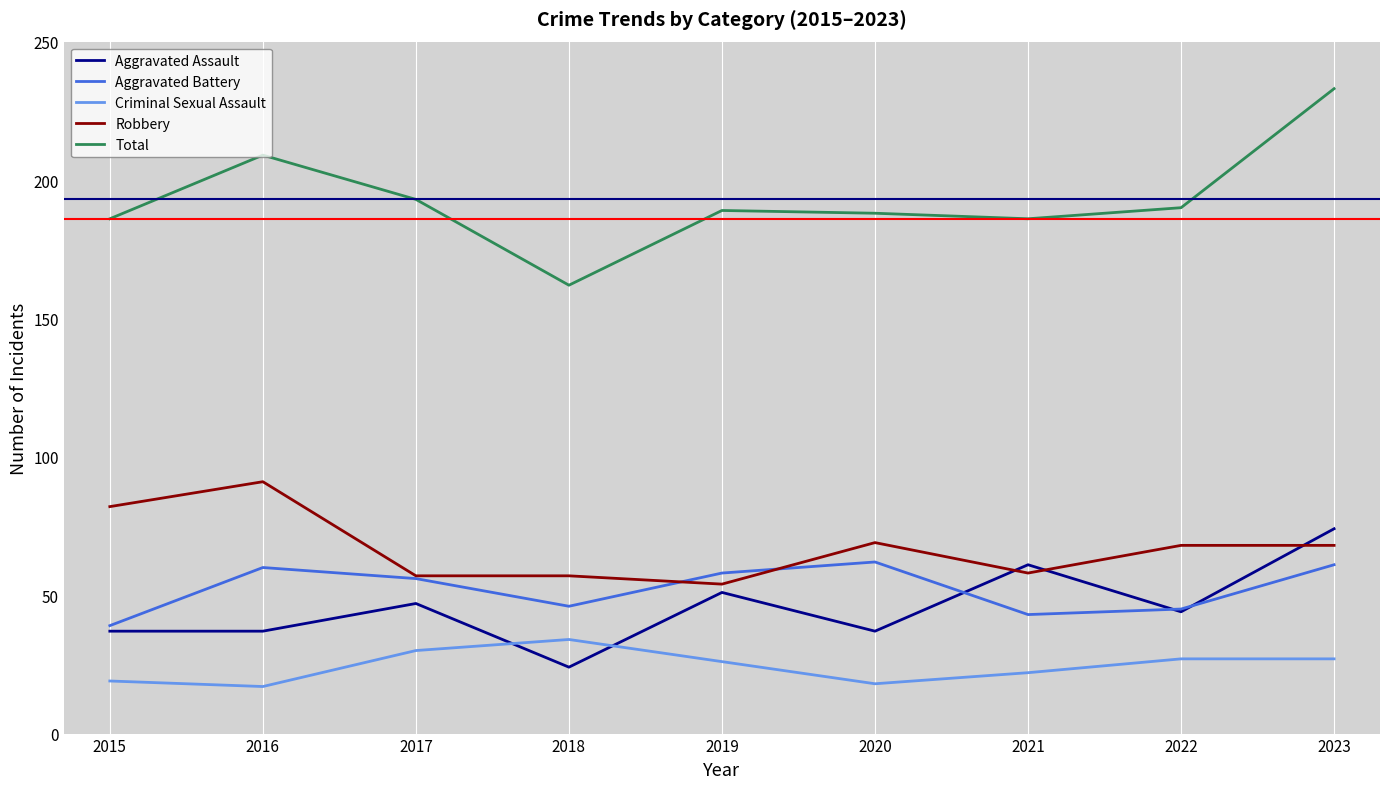

Is it true that Criminal Sexual Assault equals 18 at 2020?

True